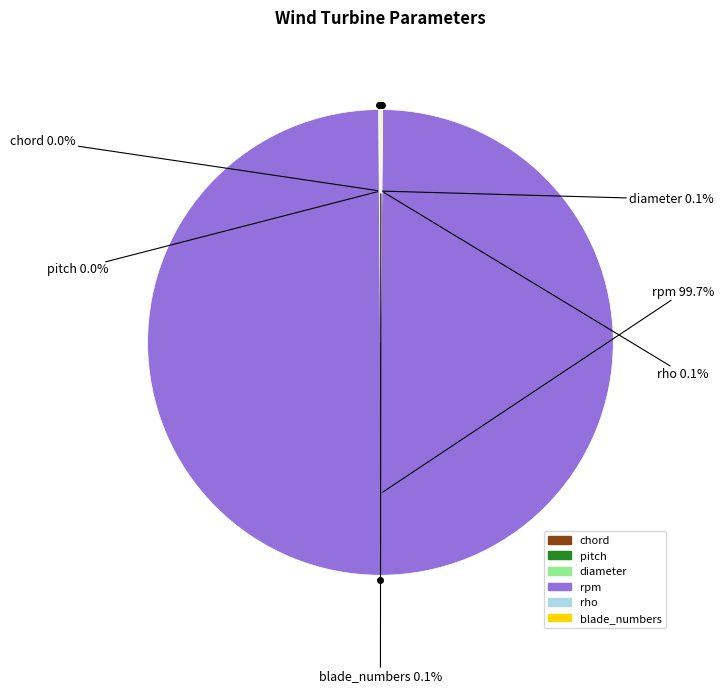

What is the largest slice in the pie chart?

rpm